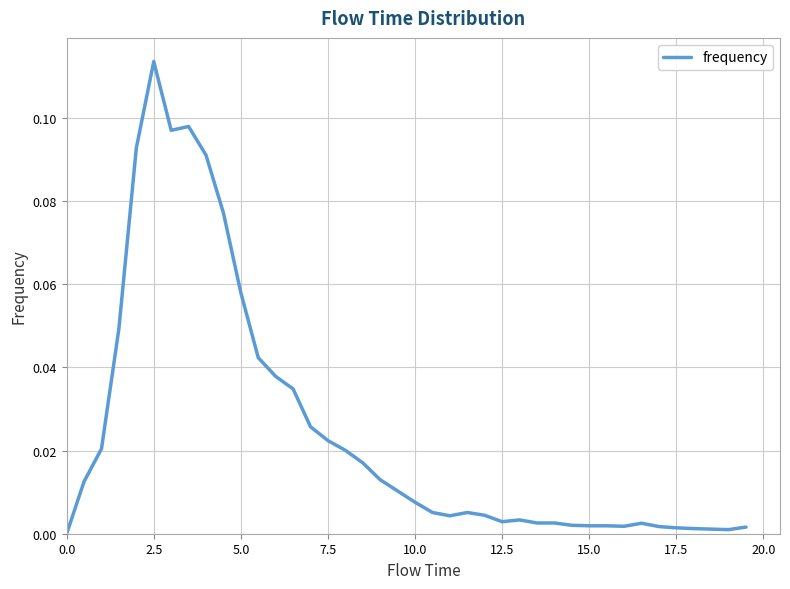

Does the chart have visible grid lines?

Yes